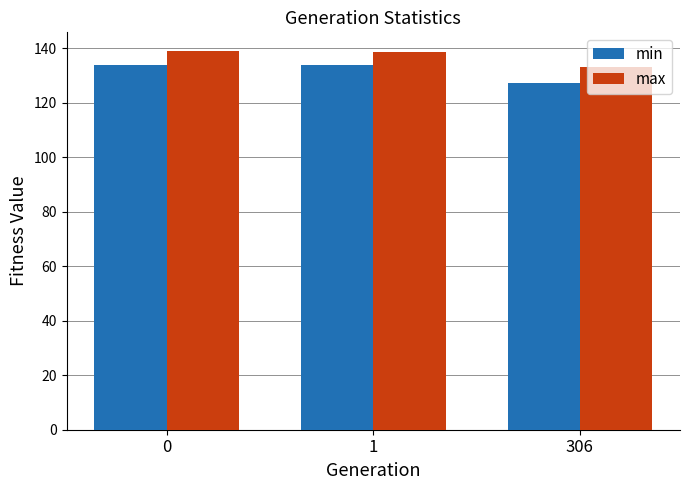

Are the bars grouped side by side (vs. stacked)?

Yes